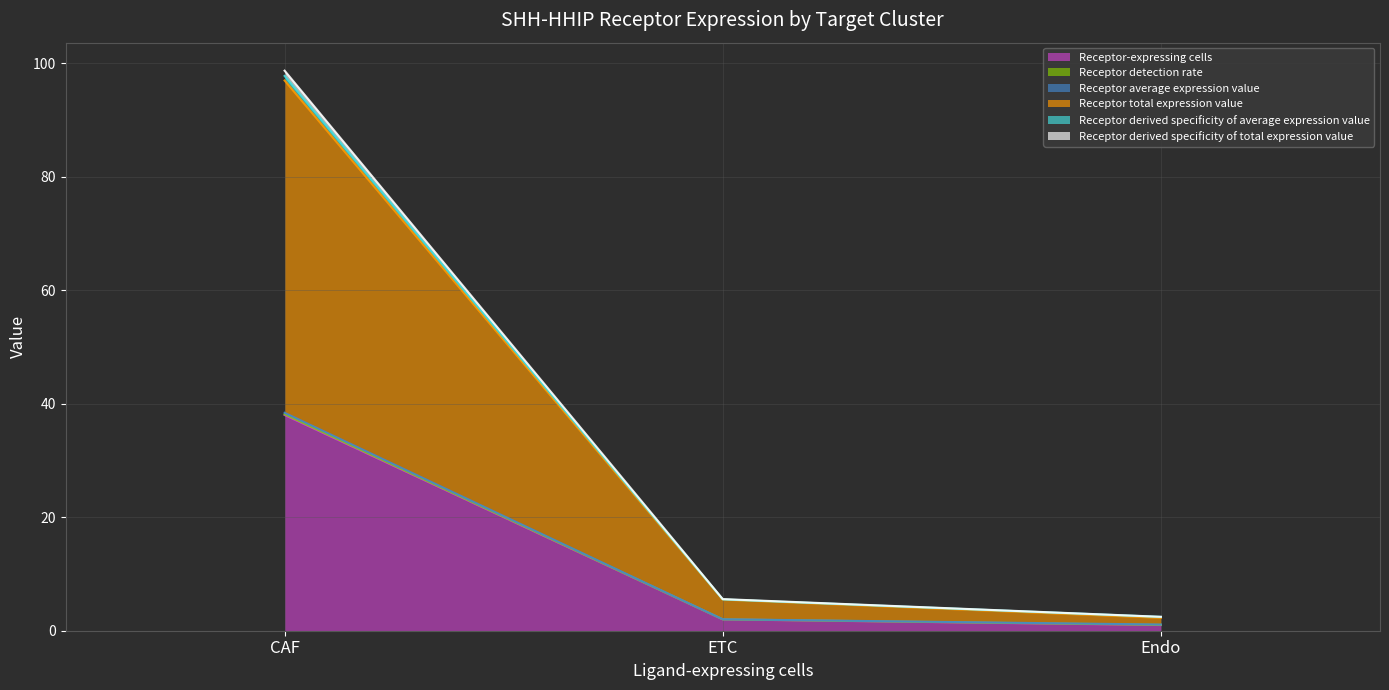

What is the highest value of the Receptor-expressing cells series?

38.0